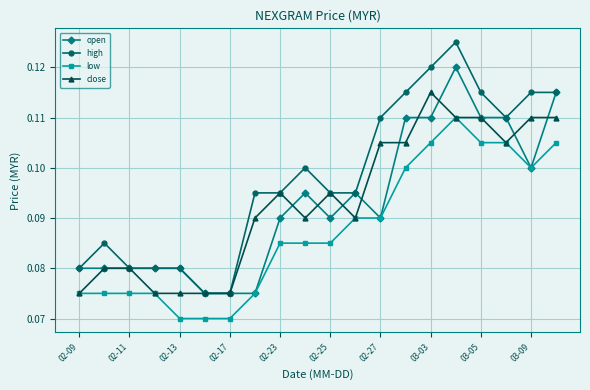

List the series in order of their peak value, highest first.

high, open, close, low